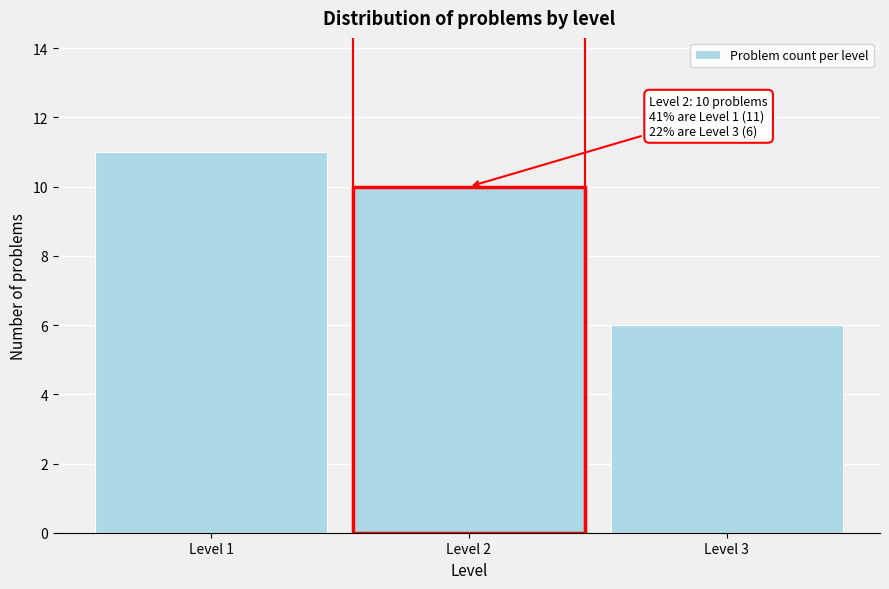

Reading left to right, extract all data points from this chart.

Level 1=11	Level 2=10	Level 3=6